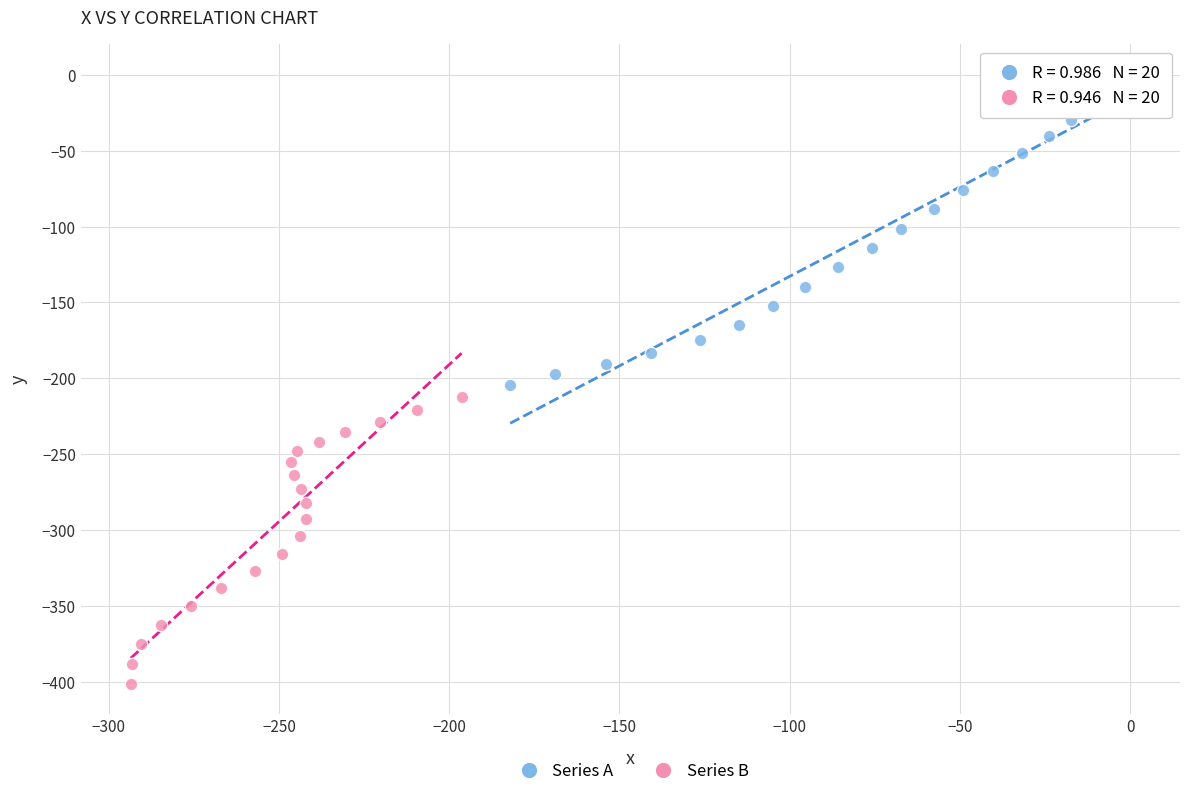

Which series has the widest spread of Y values?

Series A